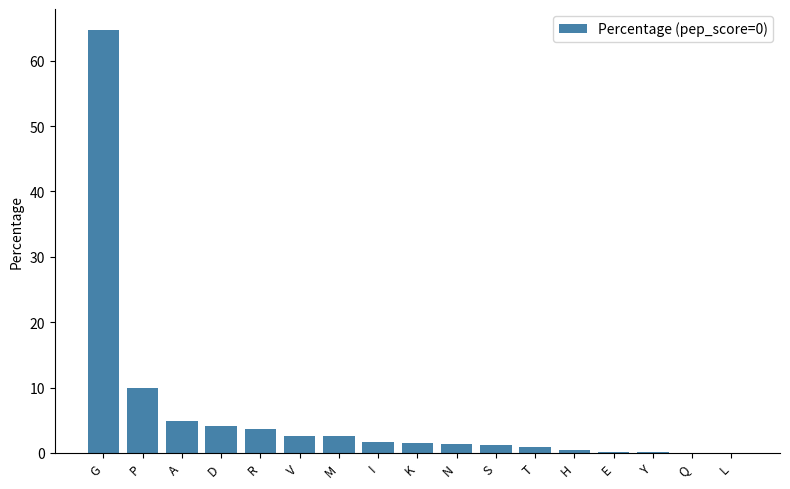

Read the value at M.

2.5